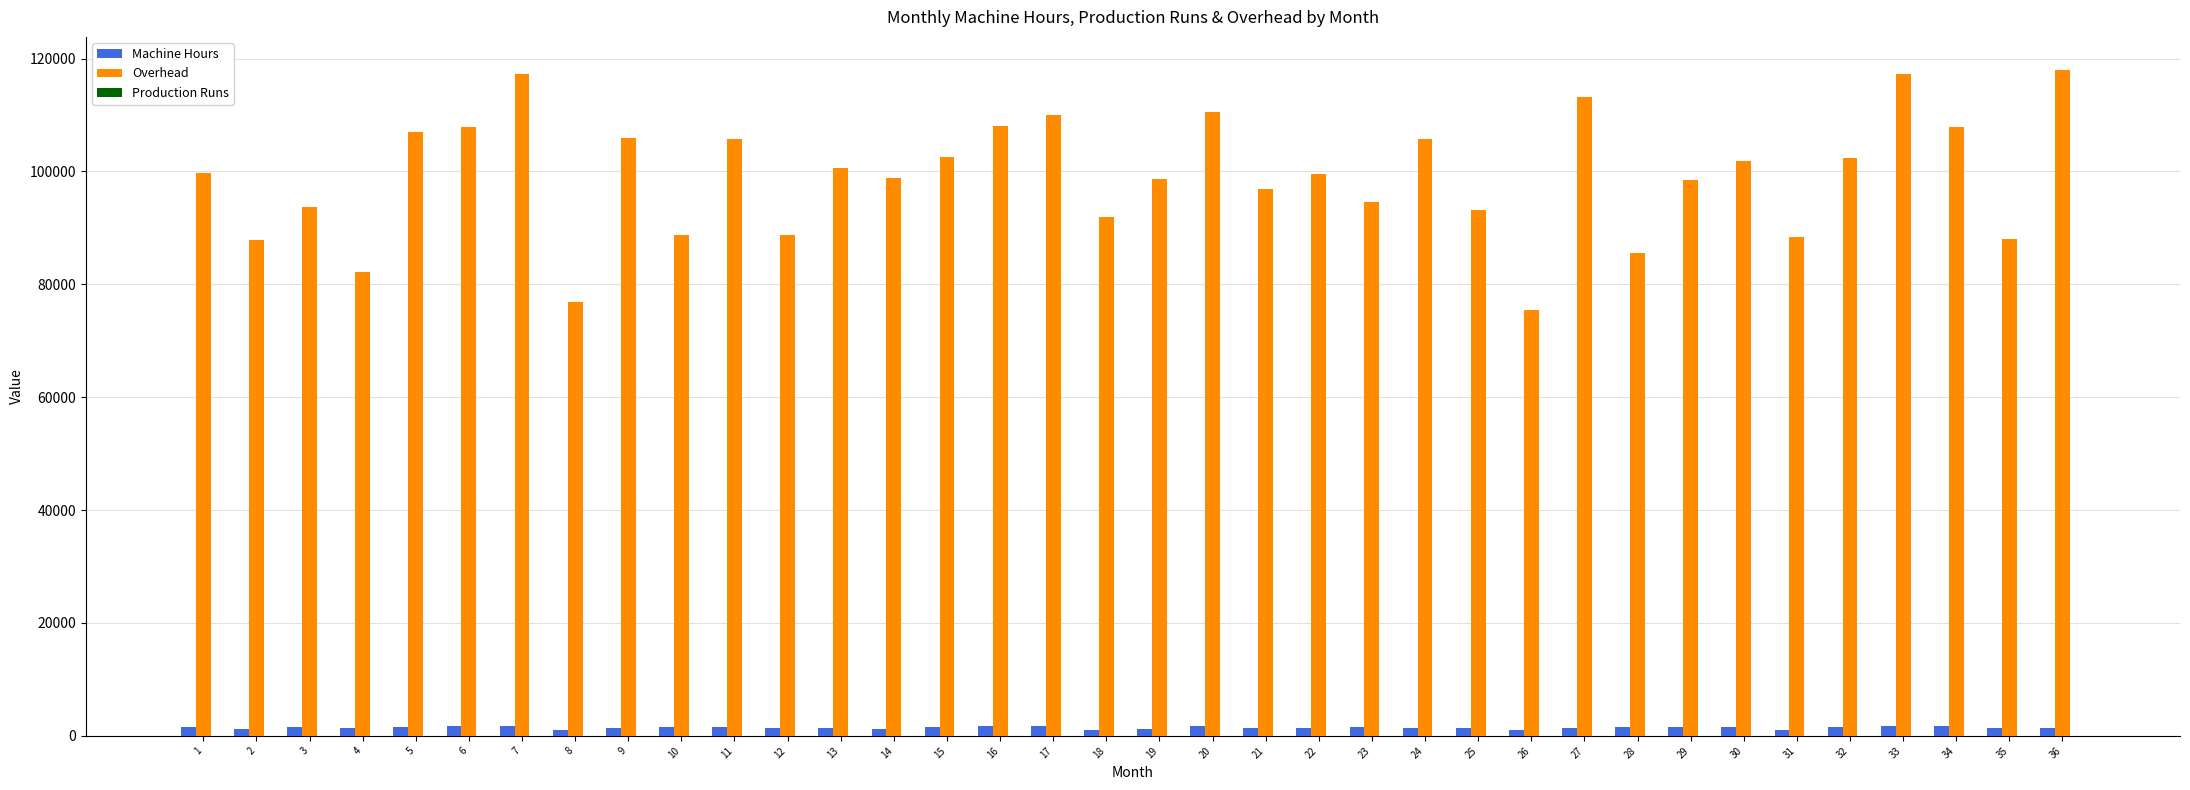

Count the number of categories in the chart.

36